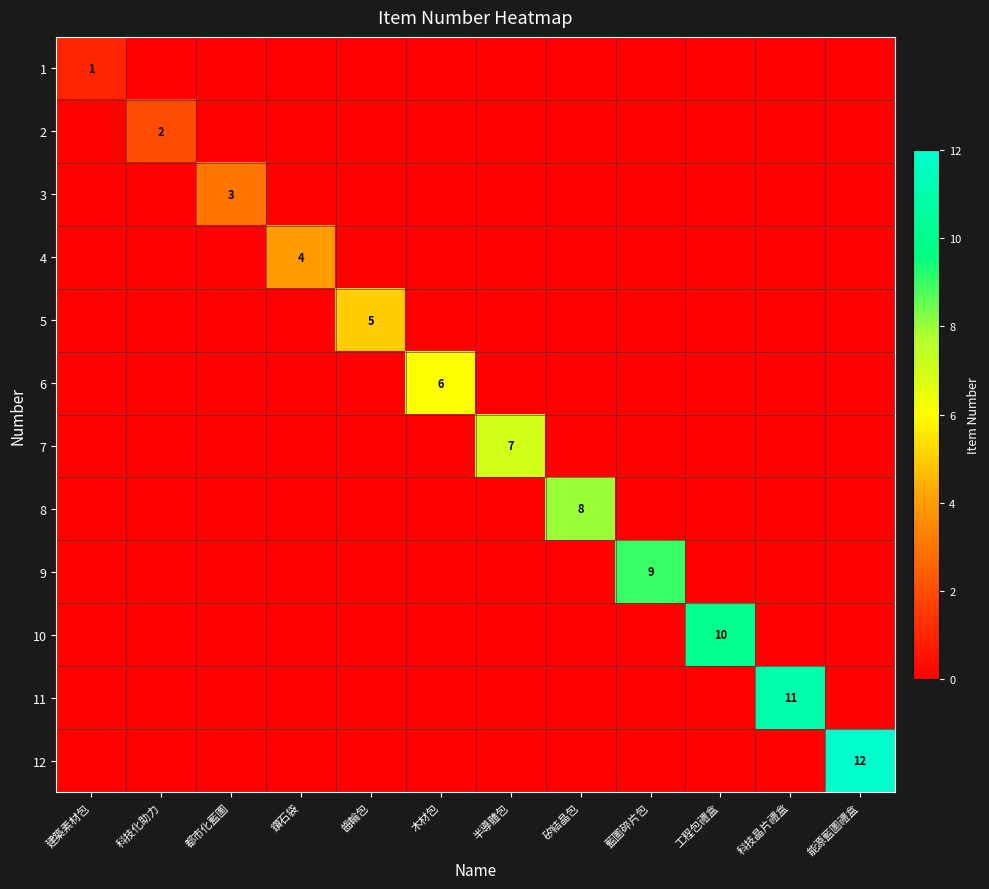

The value of 2 at 鑽石袋 is 0. True or false?

True